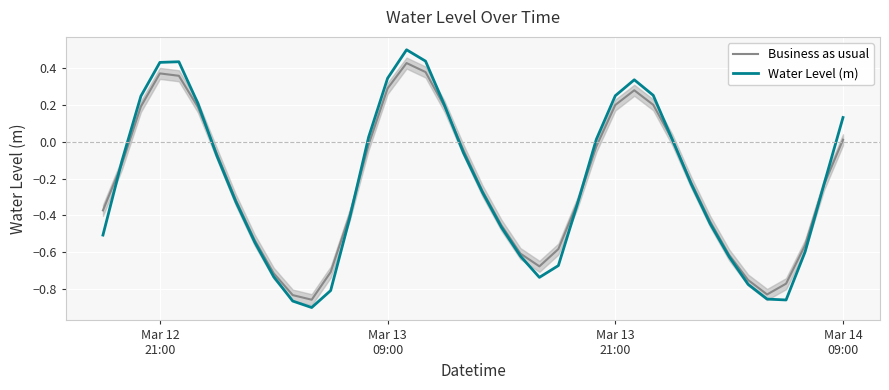

At how many categories does at least one series exceed 0?

15